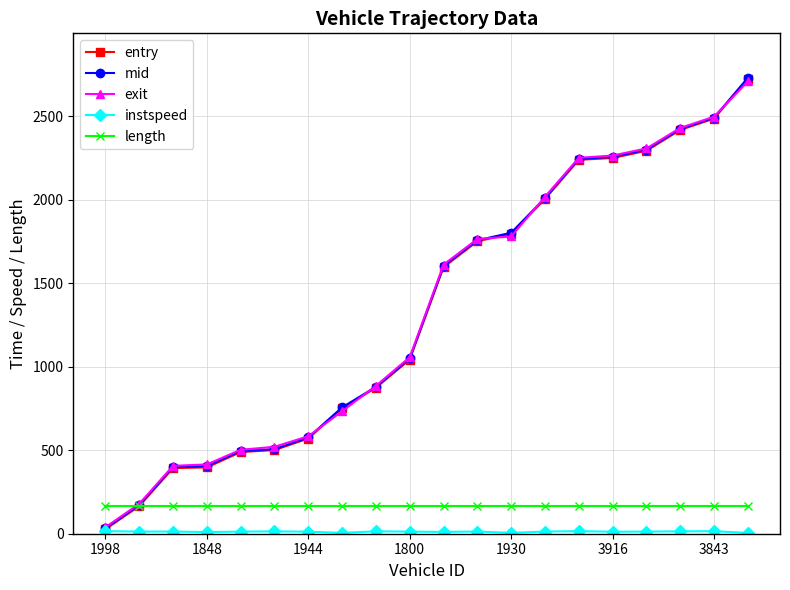

Which series has the largest range (max minus min)?

mid